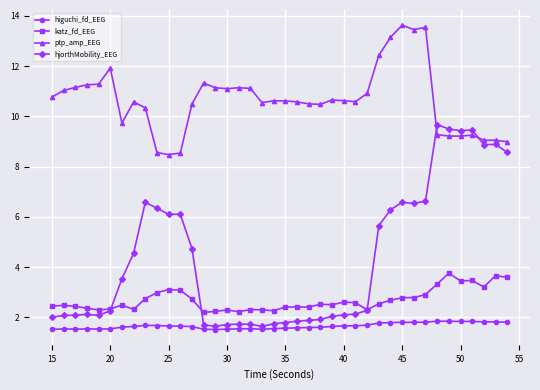

What is the lowest value of the katz_fd_EEG series?

2.2